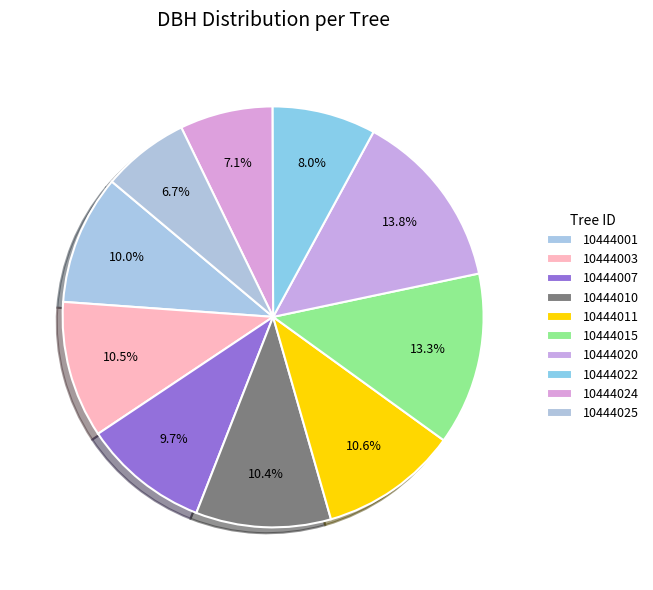

Which category has the biggest portion of the pie?

10444020